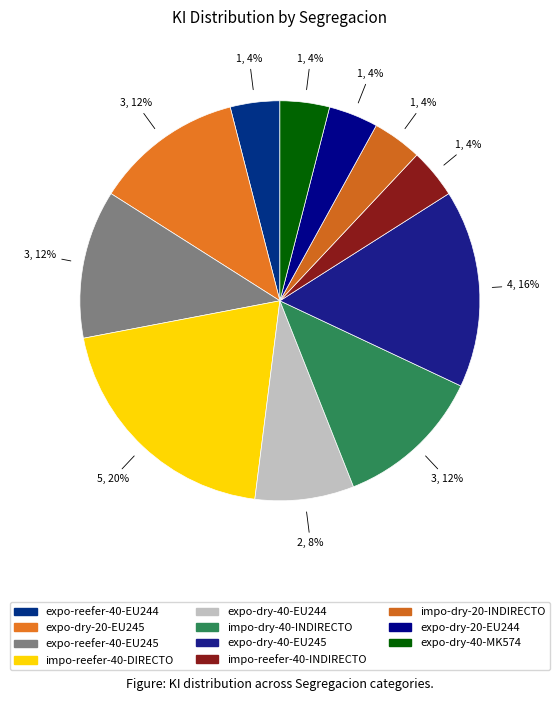

What is the change in value from expo-dry-40-EU245 to expo-dry-40-MK574?

-3